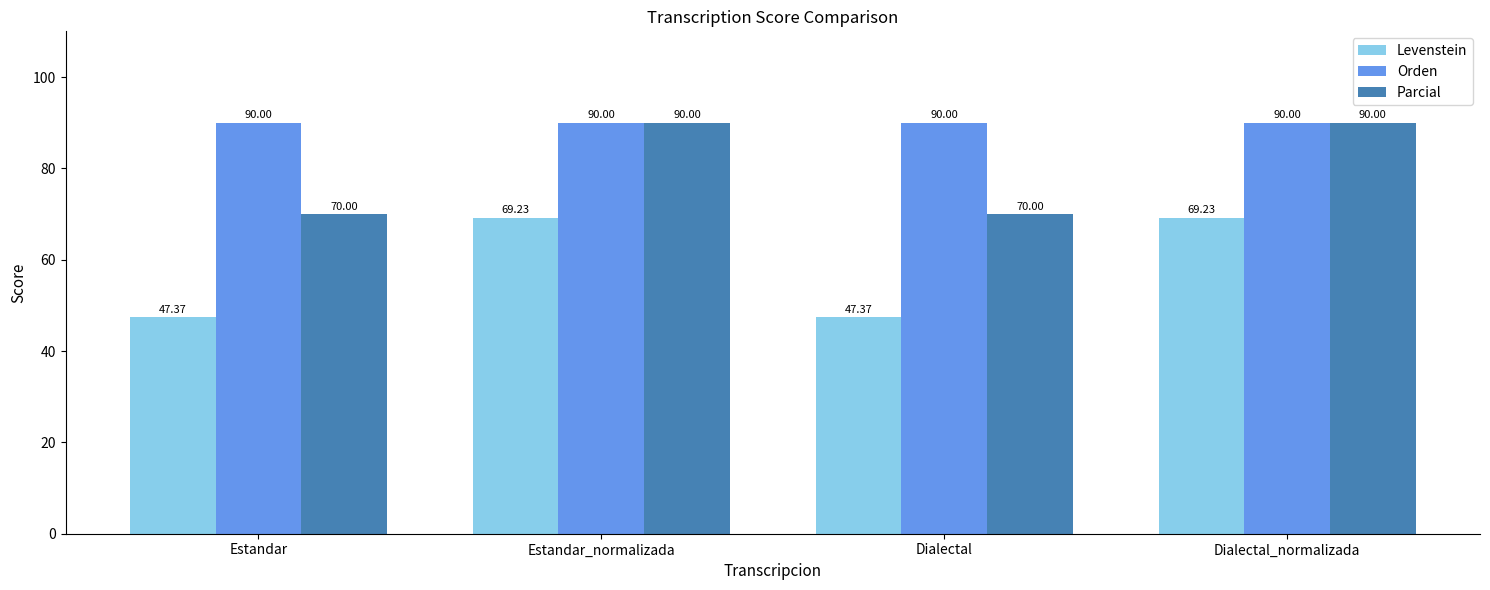

At Dialectal, list the series in order from largest to smallest.

Orden, Parcial, Levenstein